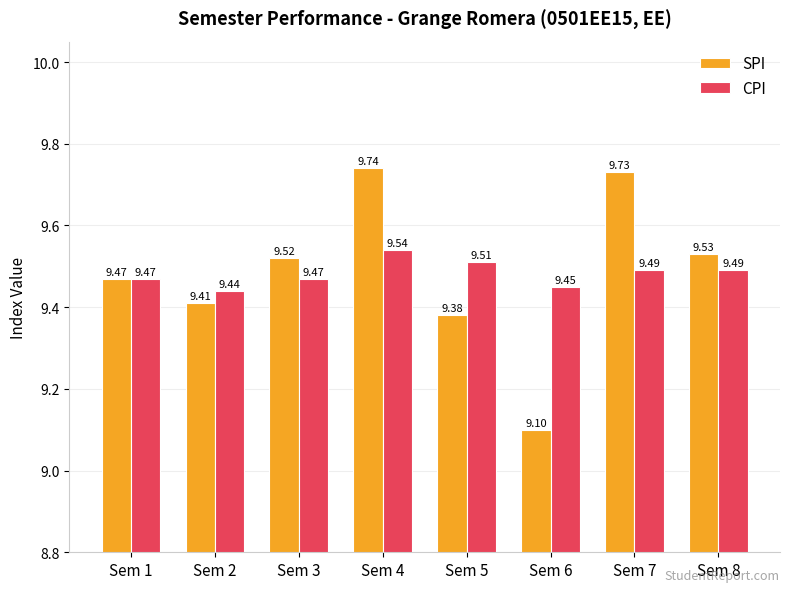

What is the total value across all series at Sem 4?

19.3